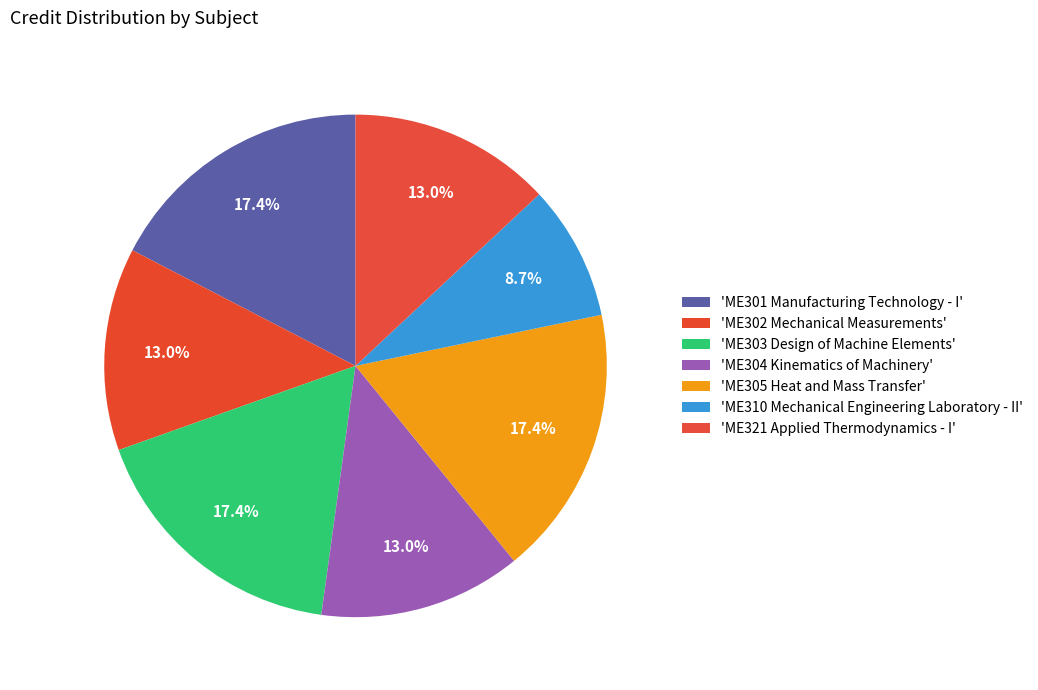

Is there any slice that represents more than half of the pie?

No